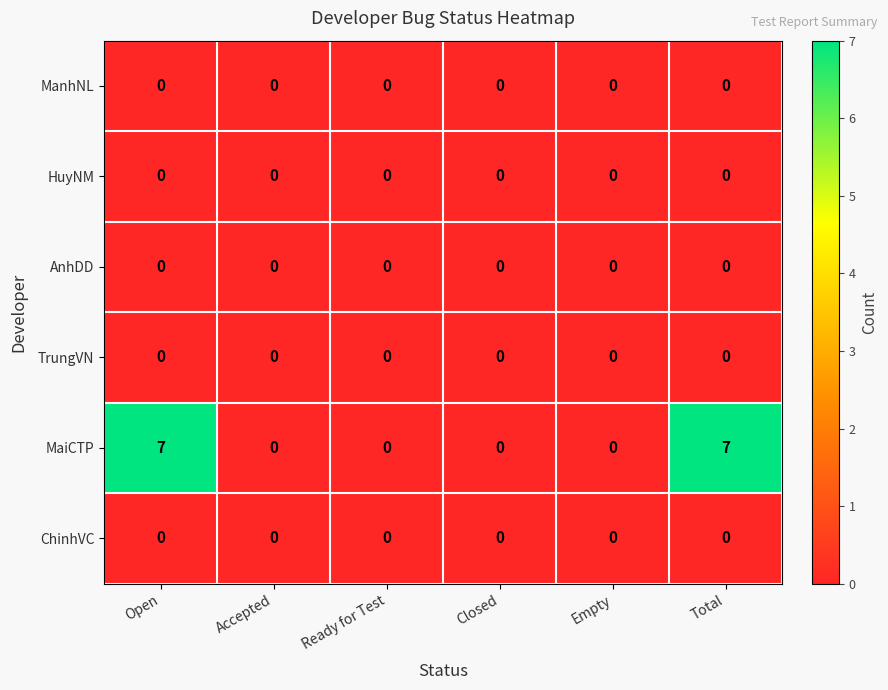

What is the difference between the maximum and minimum values in the MaiCTP series?

7